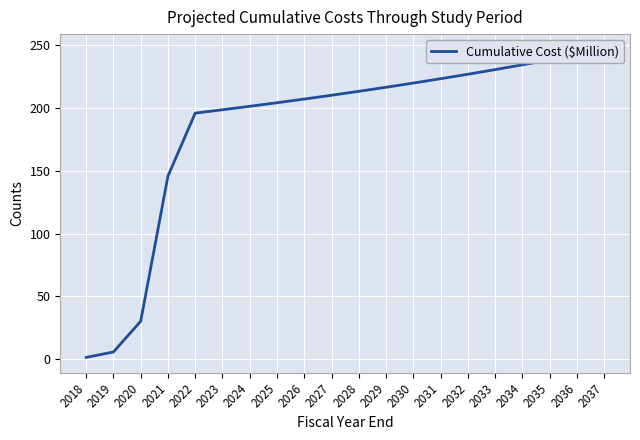

How many values exceed 213?

10